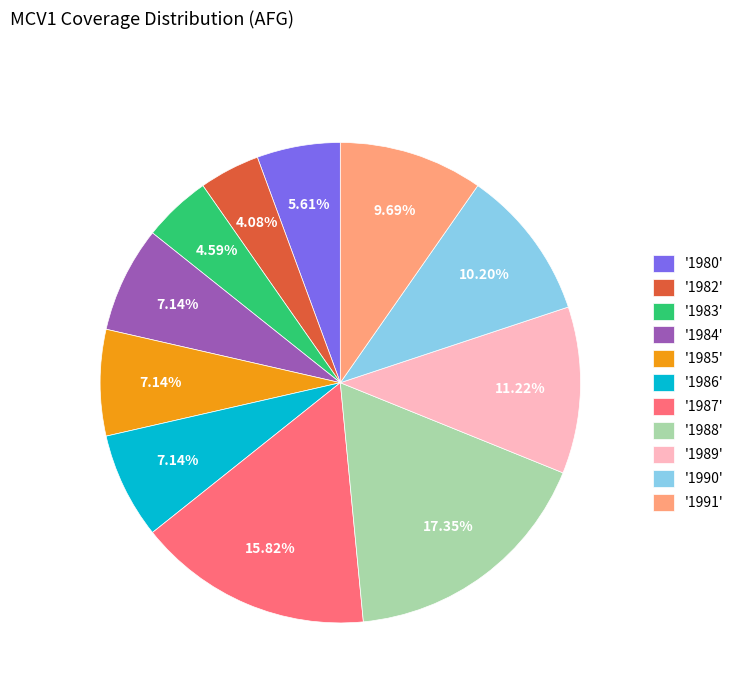

How many segments does this pie chart have?

11